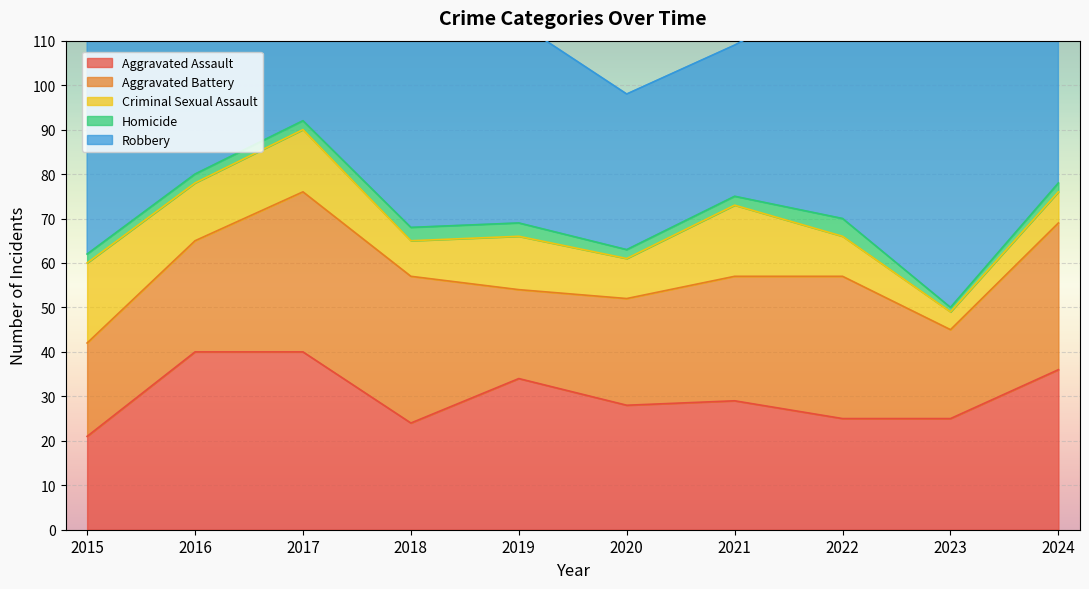

Between 2016 and 2017, which series saw the biggest shift?

Robbery